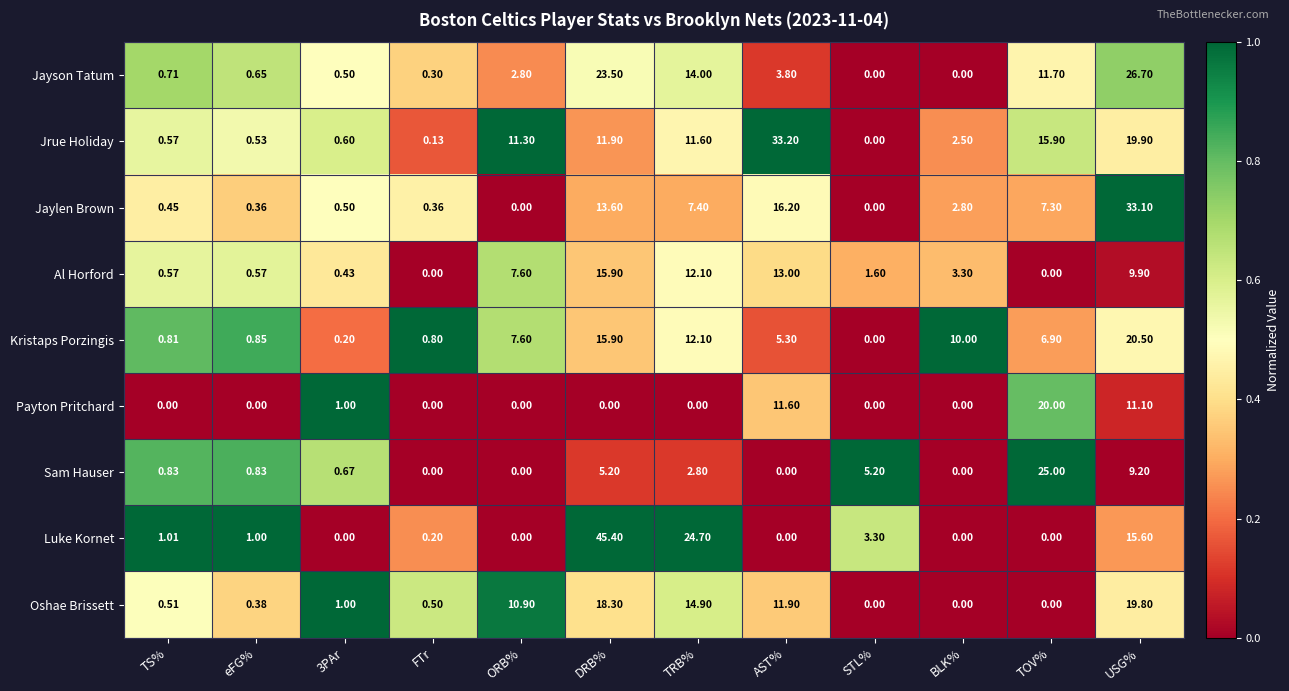

Rank the series at eFG% from highest to lowest value.

Luke Kornet, Kristaps Porzingis, Sam Hauser, Jayson Tatum, Al Horford, Jrue Holiday, Oshae Brissett, Jaylen Brown, Payton Pritchard